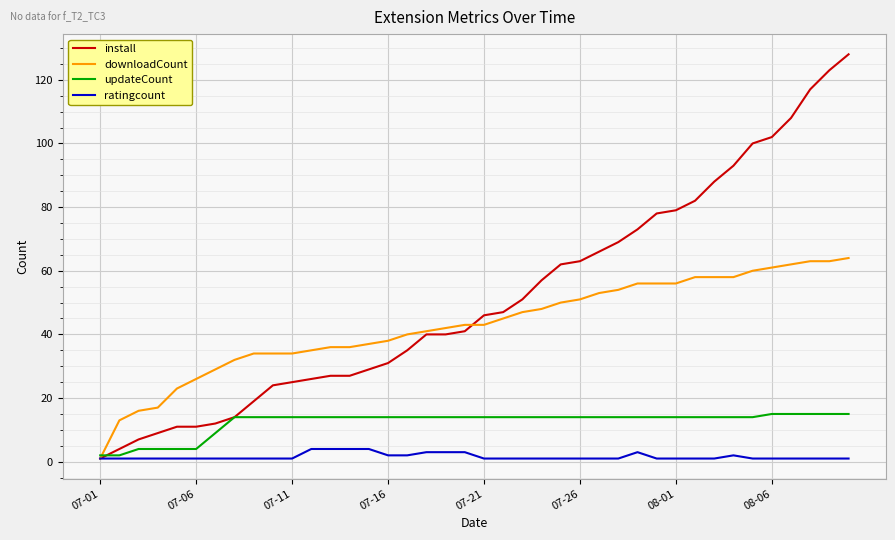

List the series in order of their overall mean, lowest first.

ratingcount, updateCount, downloadCount, install